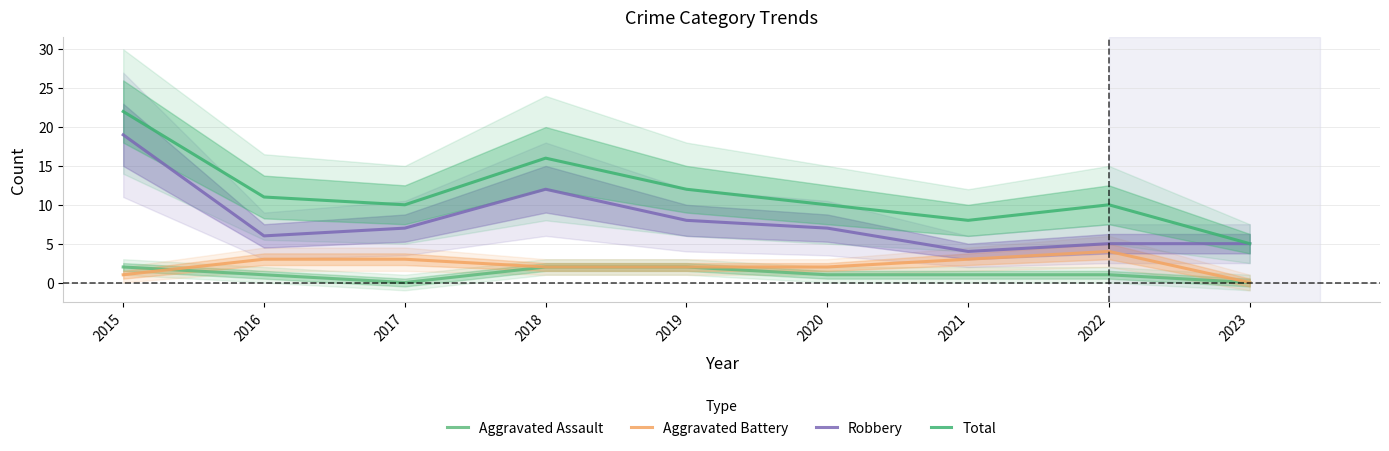

Is this an area chart (filled region under the line)?

No